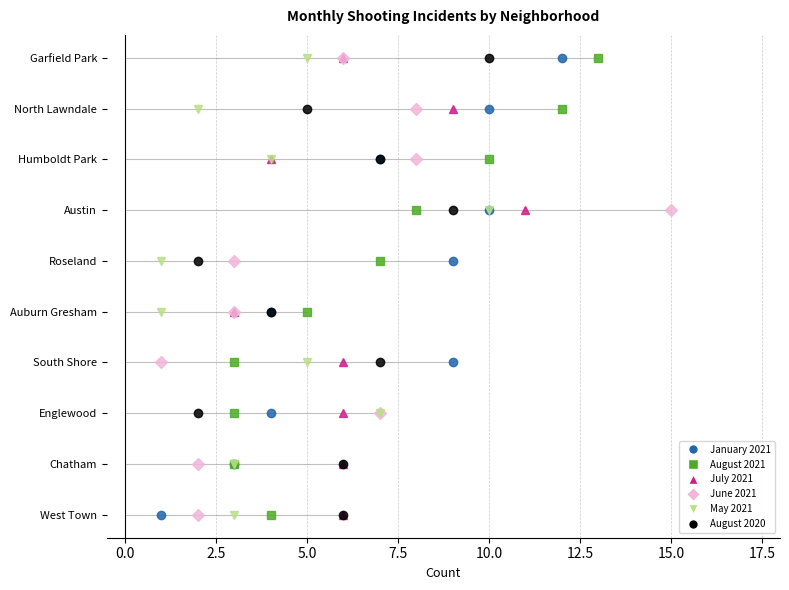

What is the sum of the July 2021 values at Austin and Garfield Park?

17